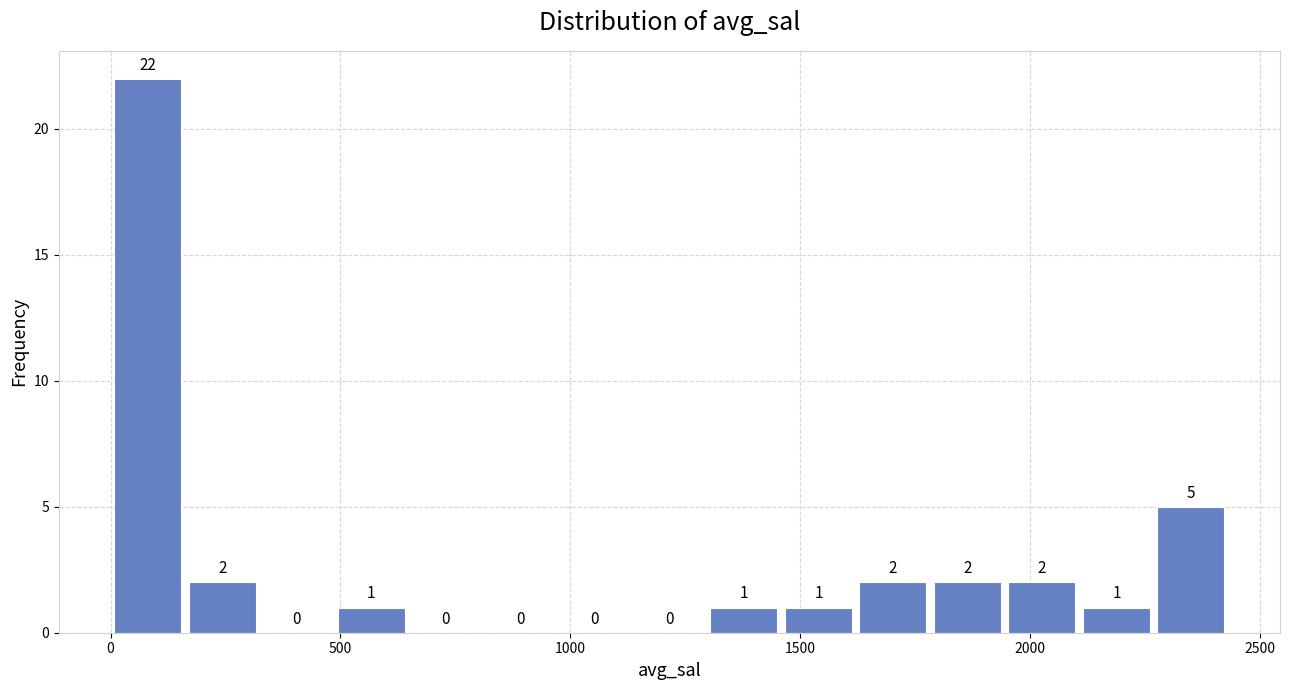

Read against the x-axis, roughly where is the centre of the tallest bar?

100